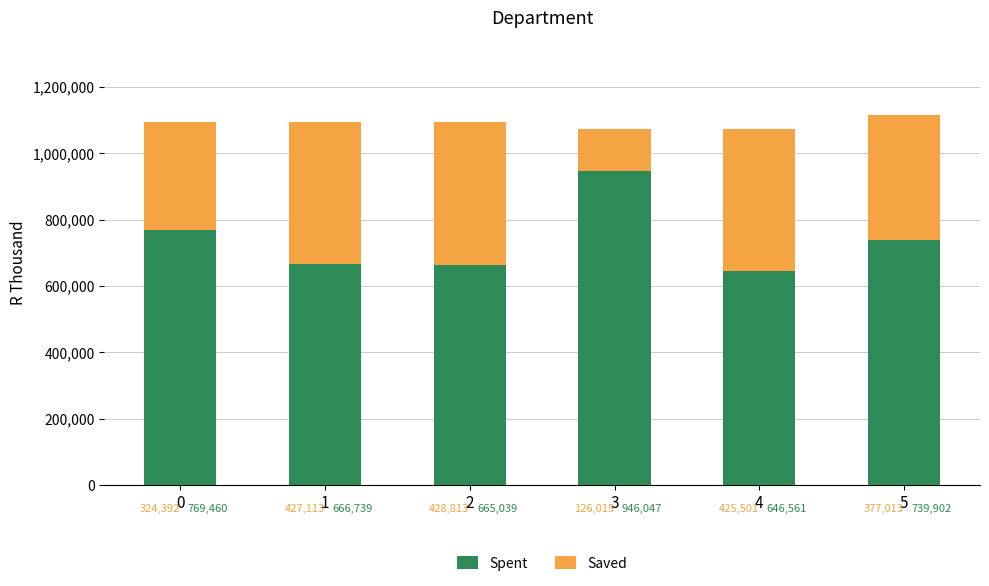

List the labels in order of Spent value, smallest first.

4, 2, 1, 5, 0, 3